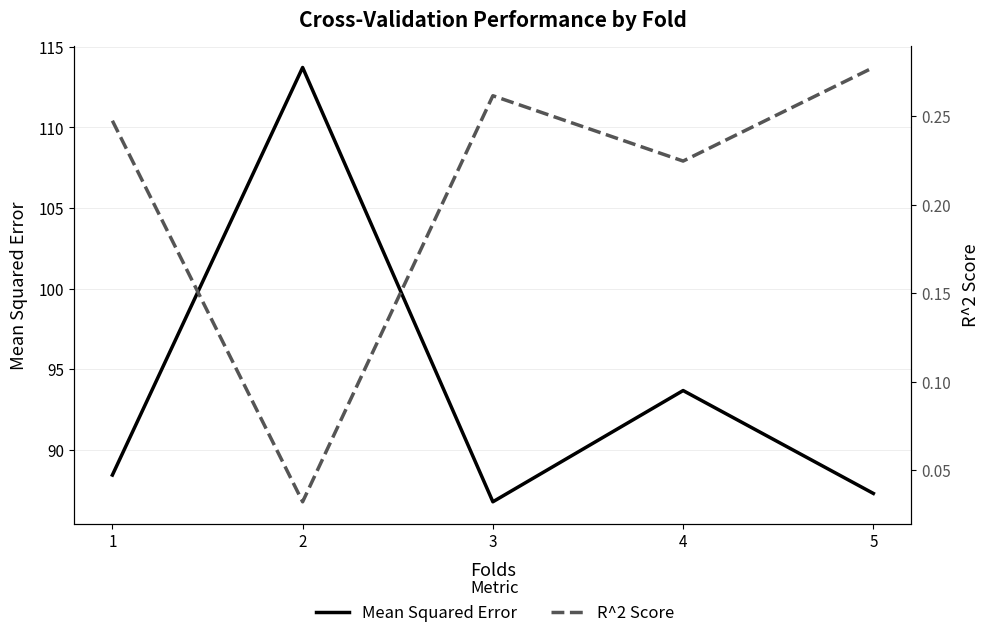

What is the value of the Mean Squared Error point at the 2nd from the left?

113.7